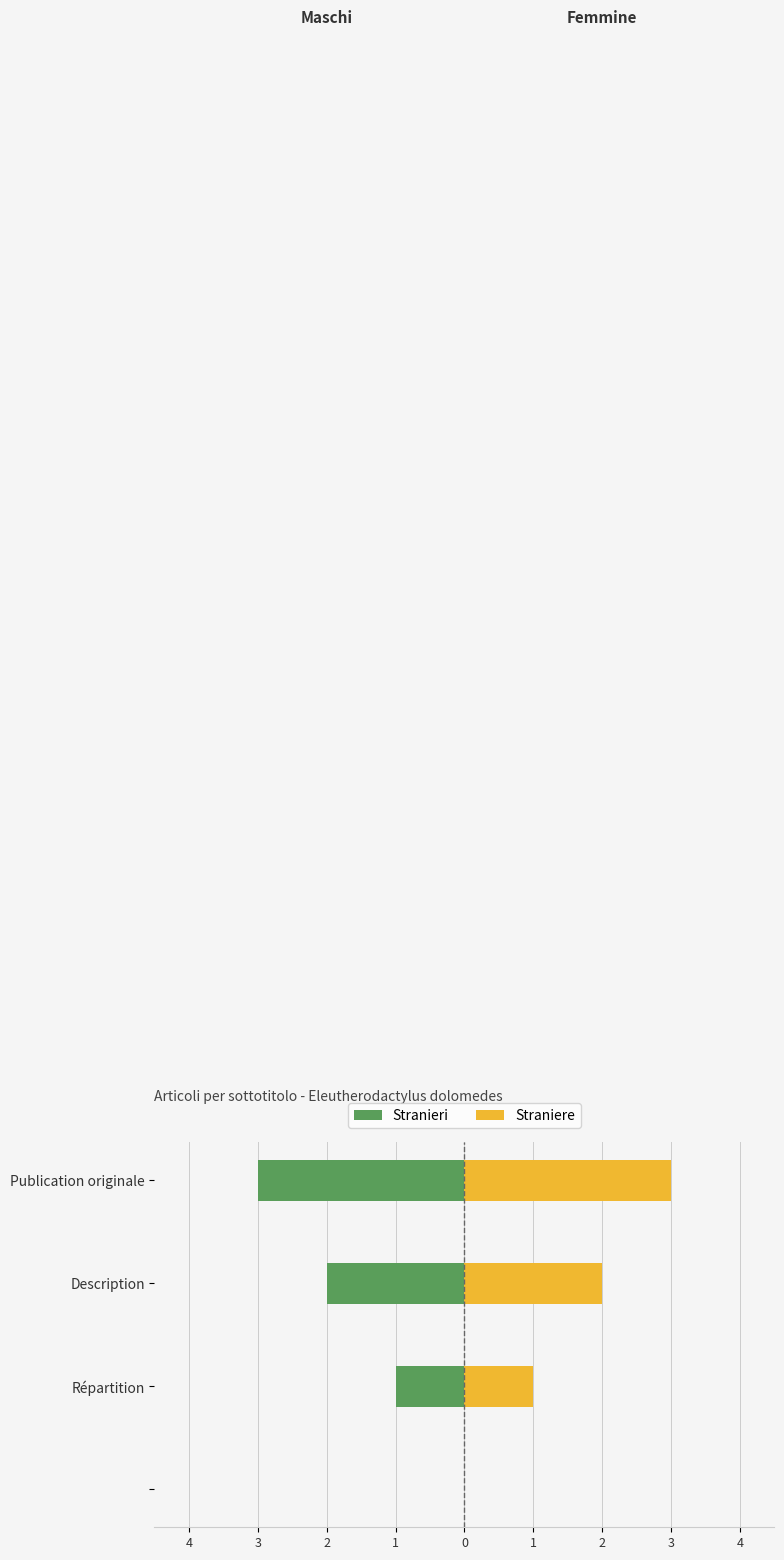

Are the bars horizontal?

Yes